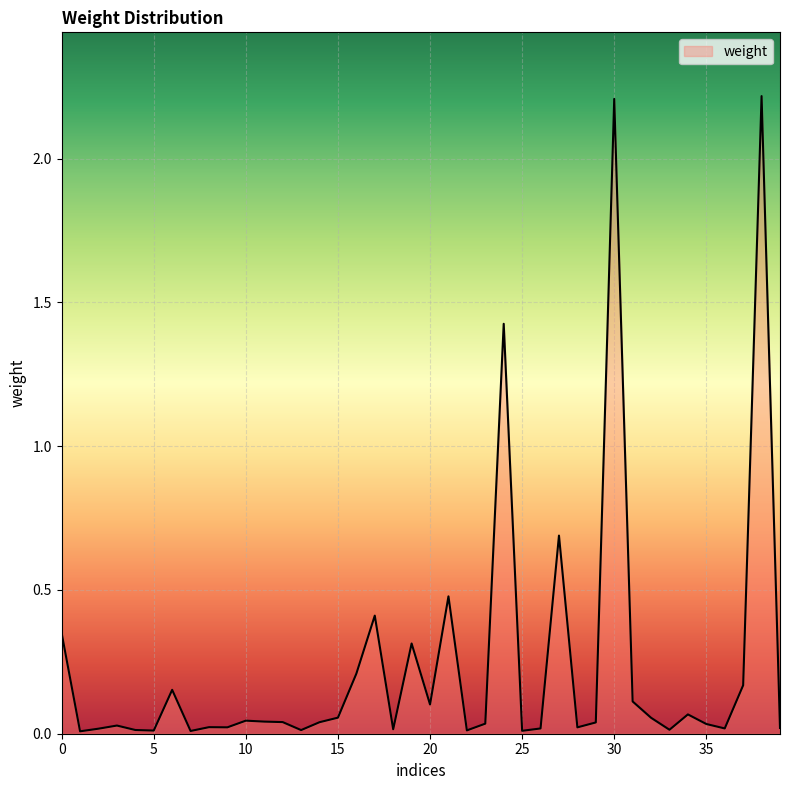

What is the maximum value shown in the chart?

2.2